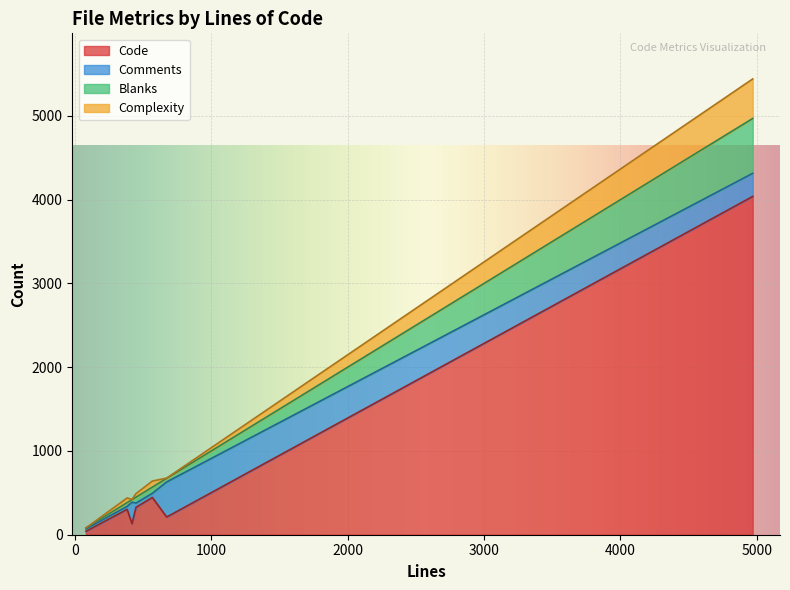

What is the maximum value for Code?

4039